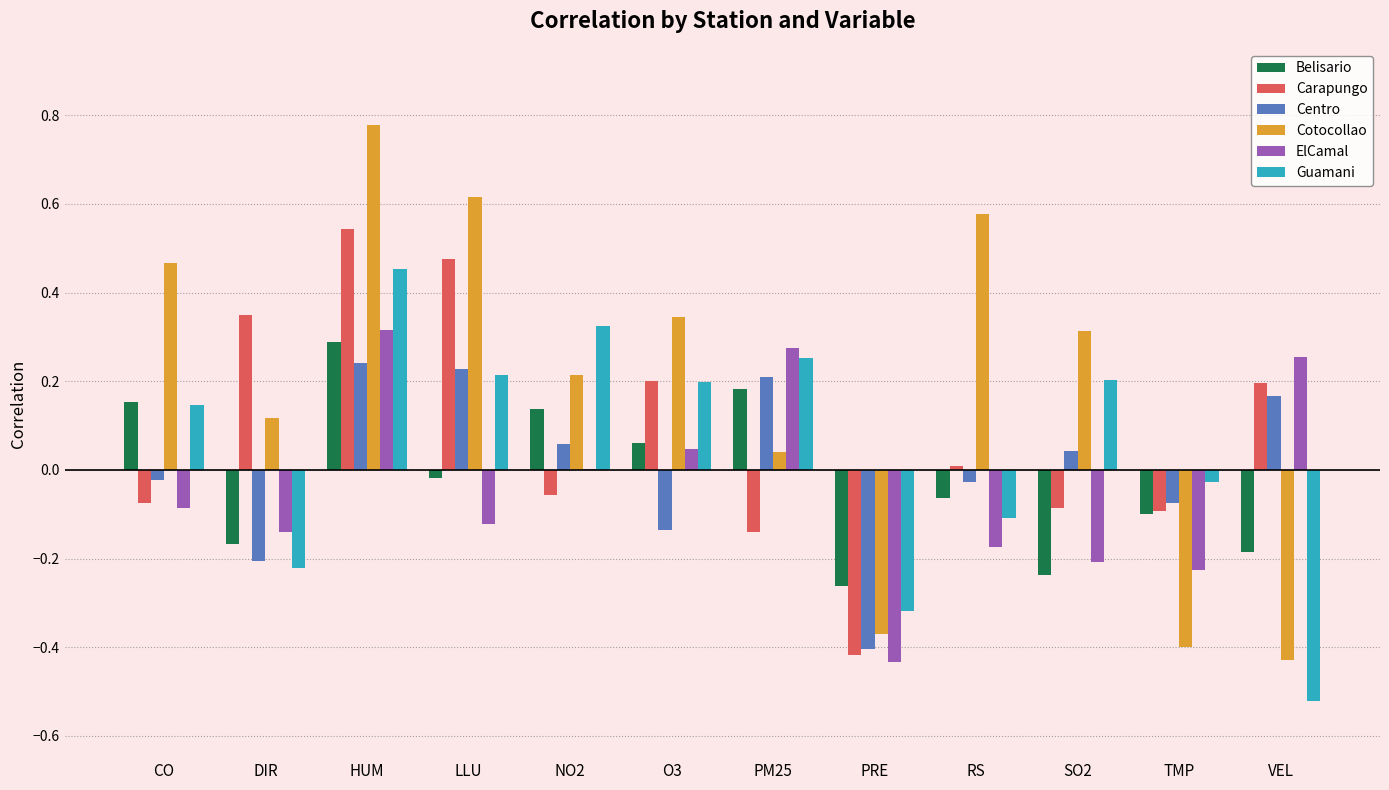

What is the spread (max minus min) of values at LLU?

0.7